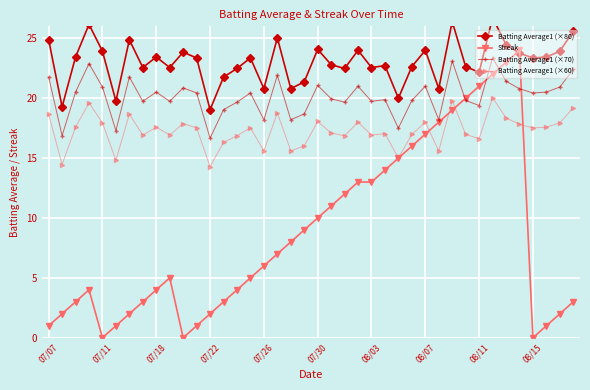

At which category does Streak reach its first local valley?

07/11